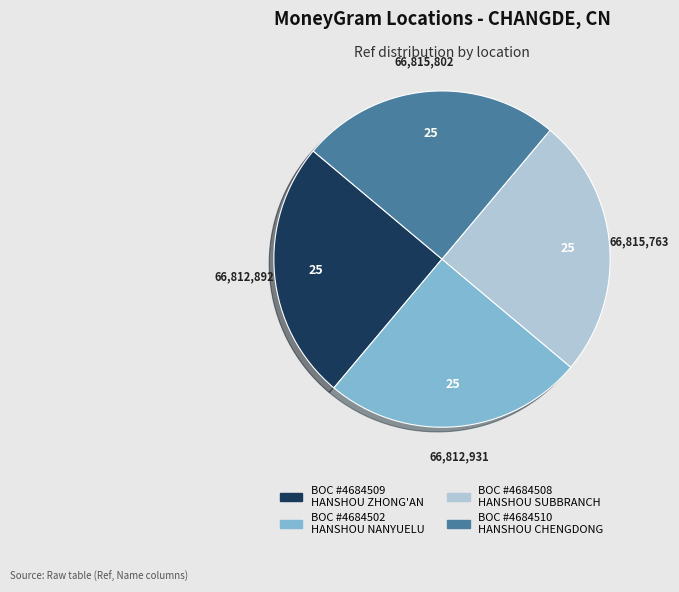

Is there a majority slice in this chart?

No